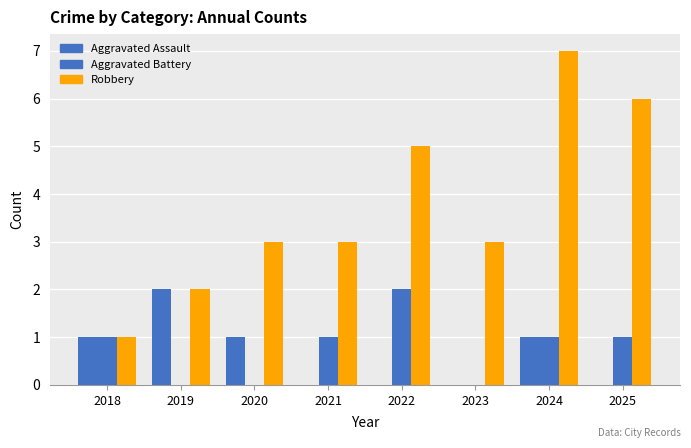

Count the number of categories in the chart.

8